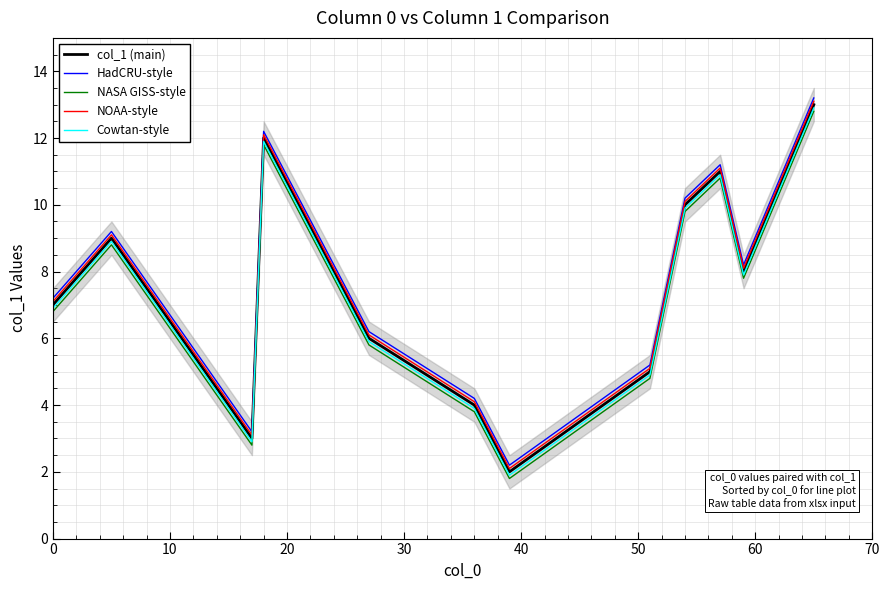

Rank the series by their average value, from lowest to highest.

NASA GISS-style, Cowtan-style, col_1 (main), NOAA-style, HadCRU-style